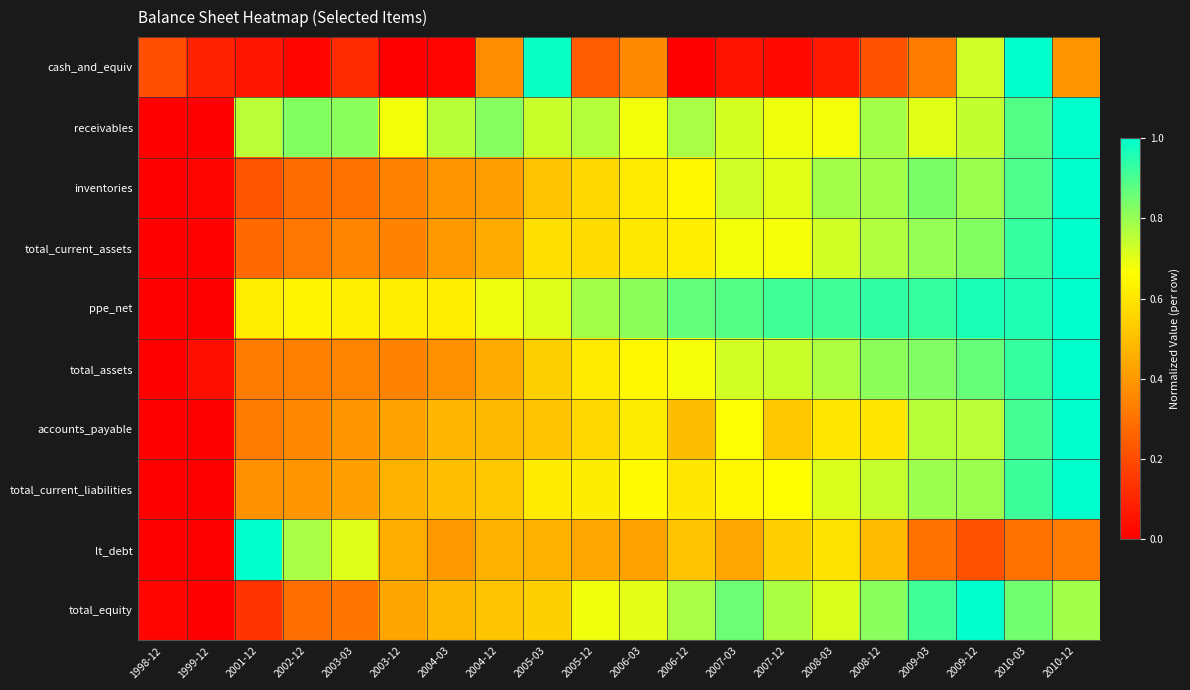

Which has a higher value, 1998-12 or 2001-12?

1998-12